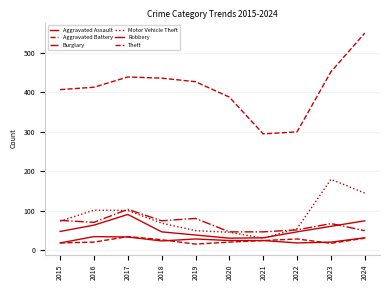

Which series has the largest total across all categories?

Theft